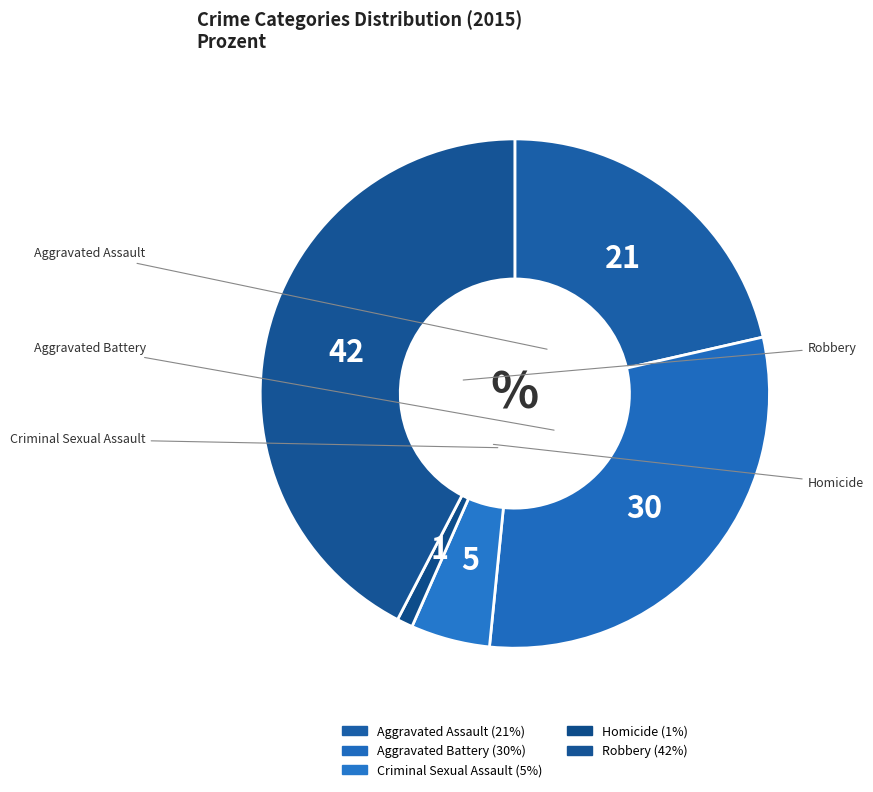

How many slices are in this pie chart?

5